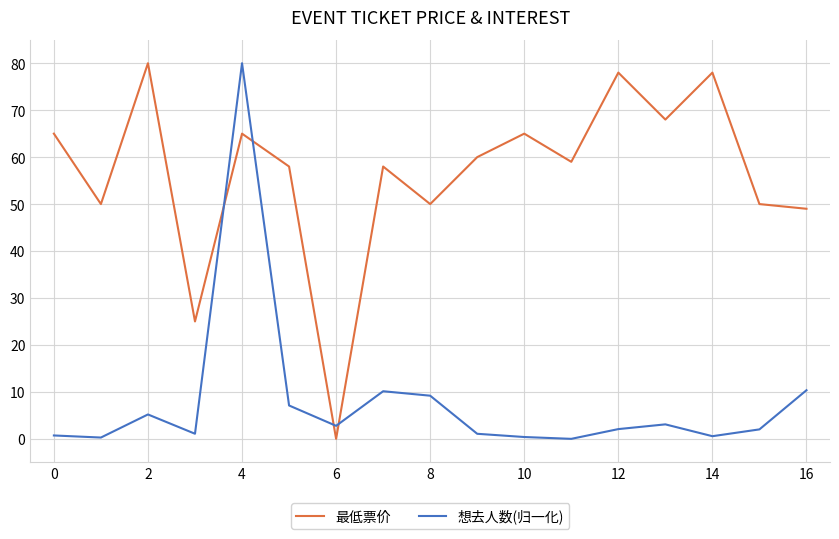

Which series has the largest total across all categories?

最低票价